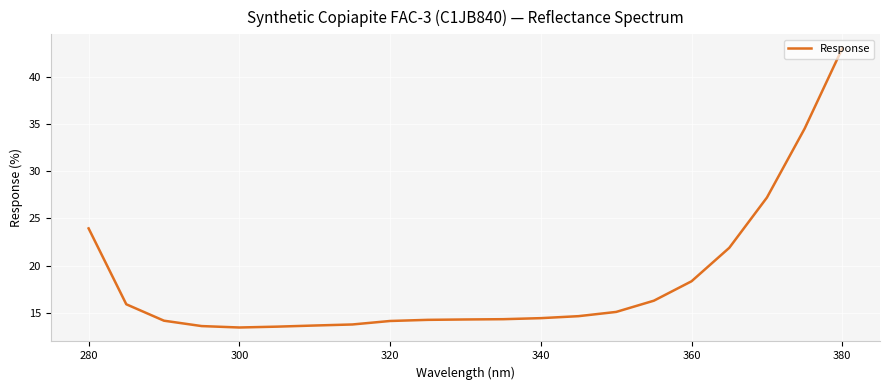

What is the greatest value displayed?

43.0